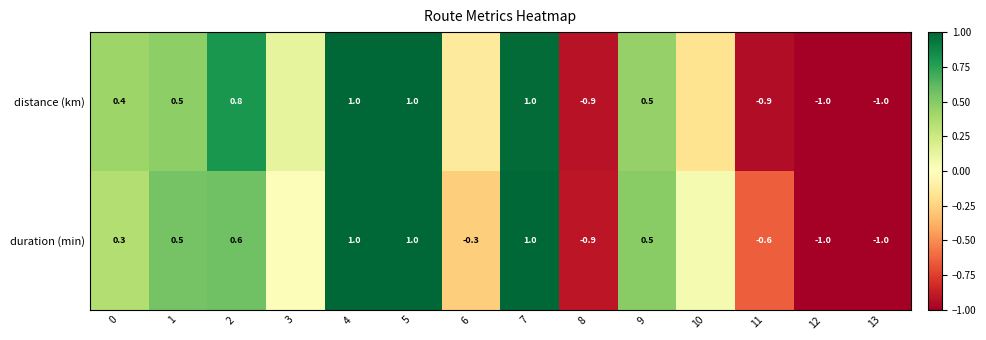

Which series changed the most between 0 and 8?

distance (km)